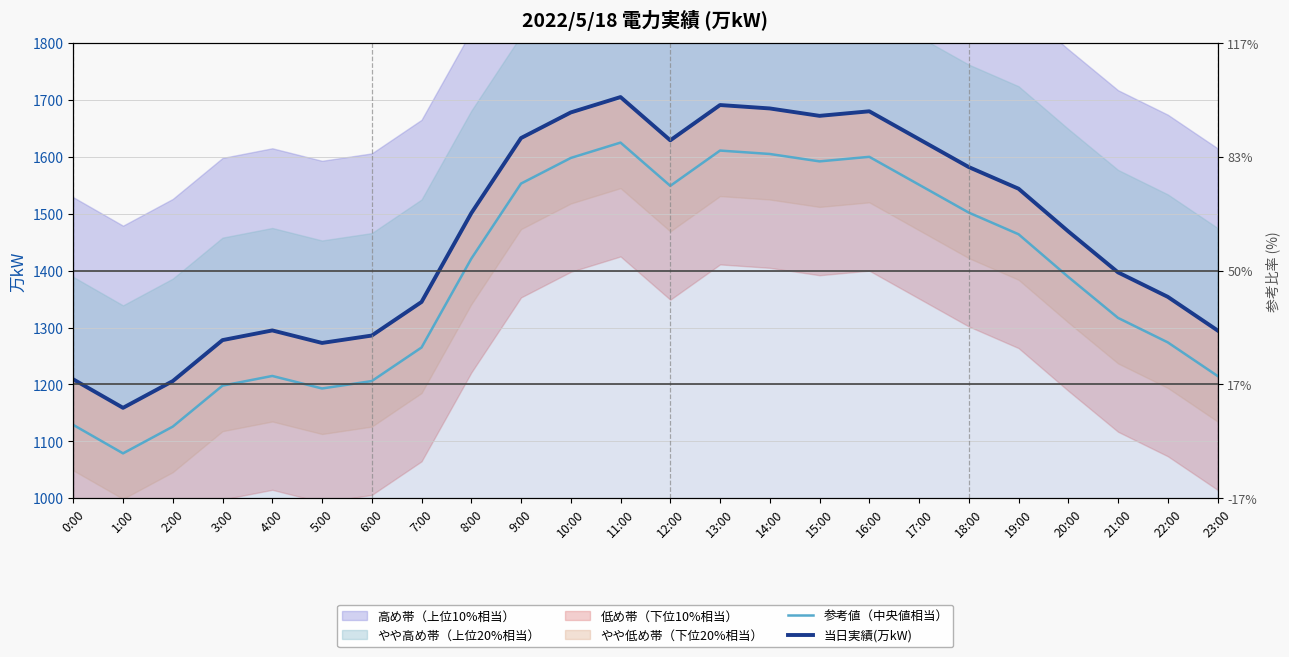

How many lines are shown in the chart?

2